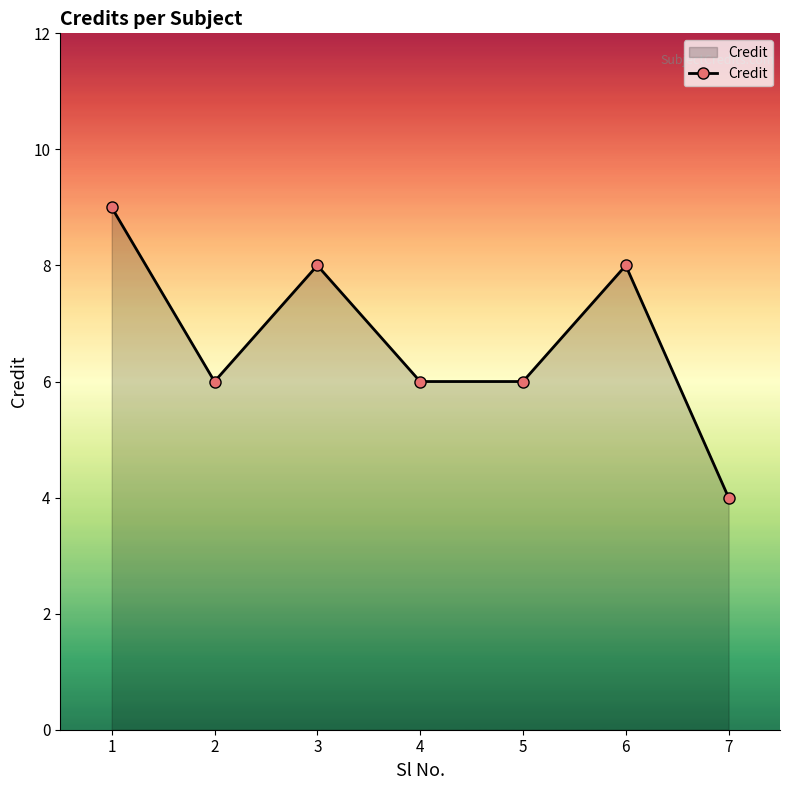

Reading left to right, list all the values displayed in this chart.

1=9	2=6	3=8	4=6	5=6	6=8	7=4